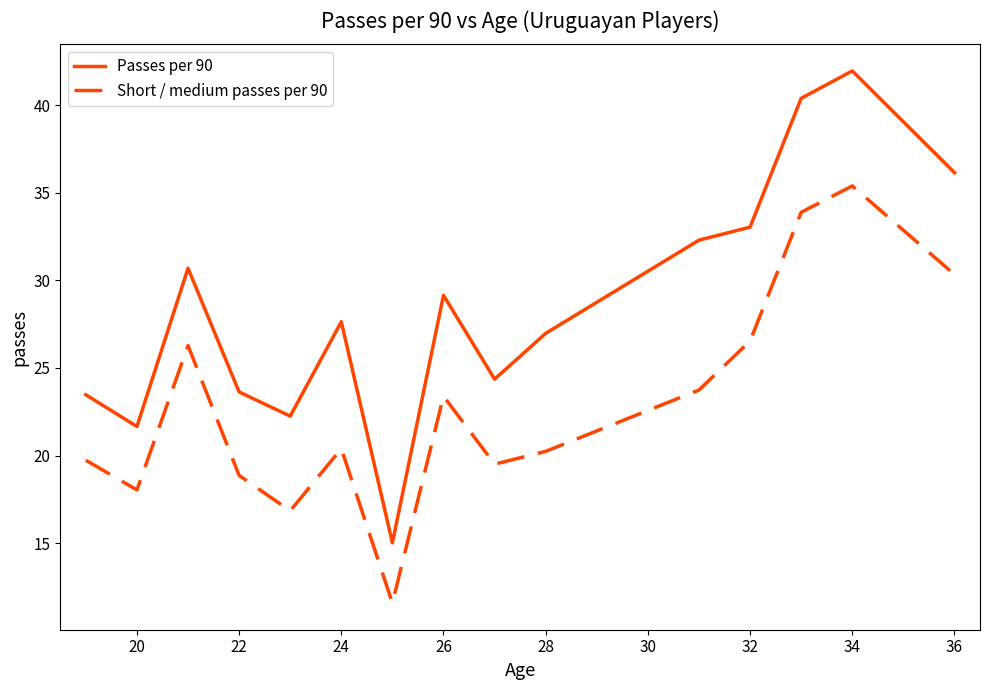

True or false: Short / medium passes per 90 and Passes per 90 intersect in this chart.

False